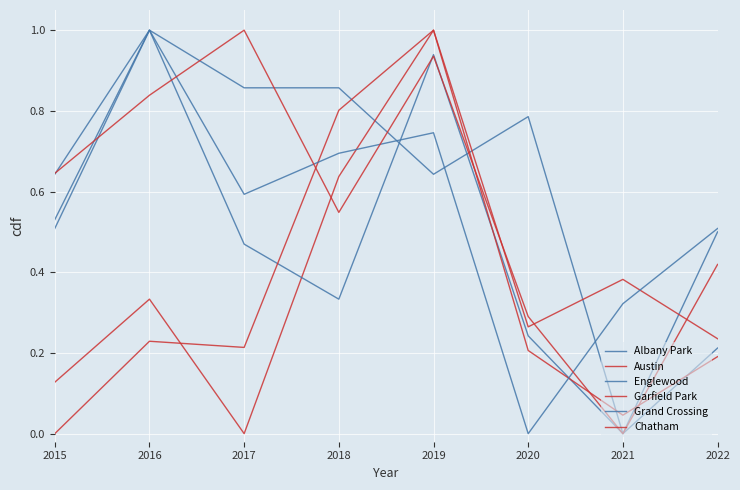

At which category does Albany Park reach its first local valley?

2019